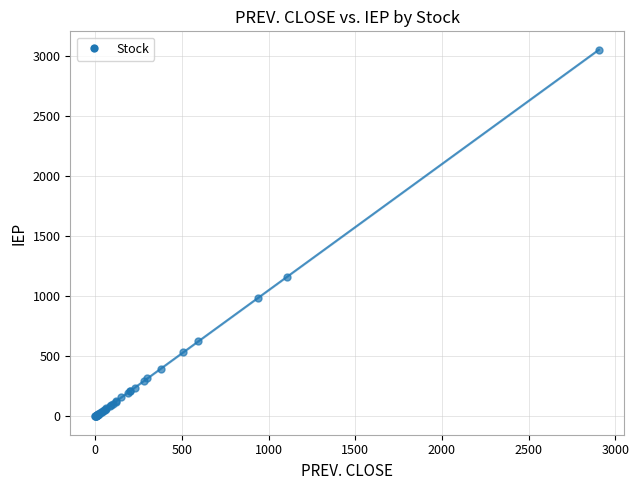

What Y value in the scatter plot is closest to 1525?

1160.1